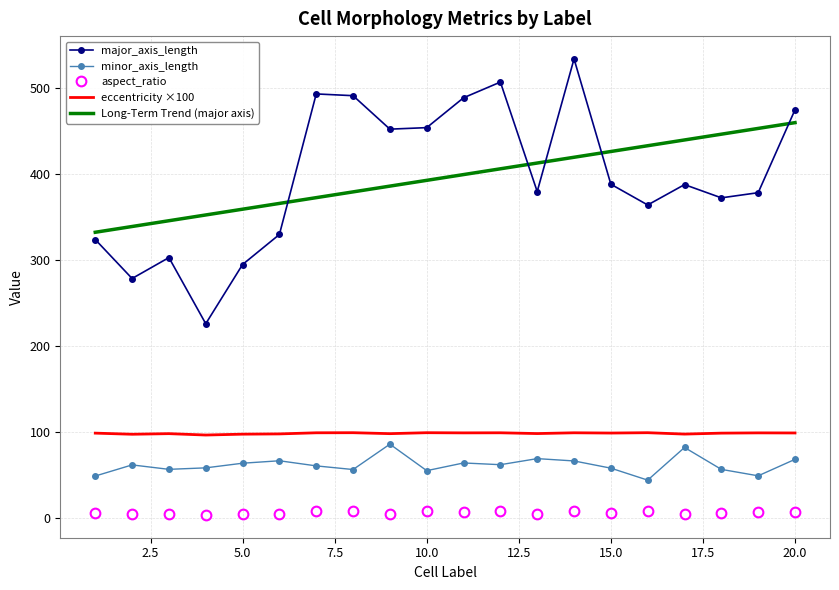

True or false: aspect_ratio has more than 1 interior local peaks.

True